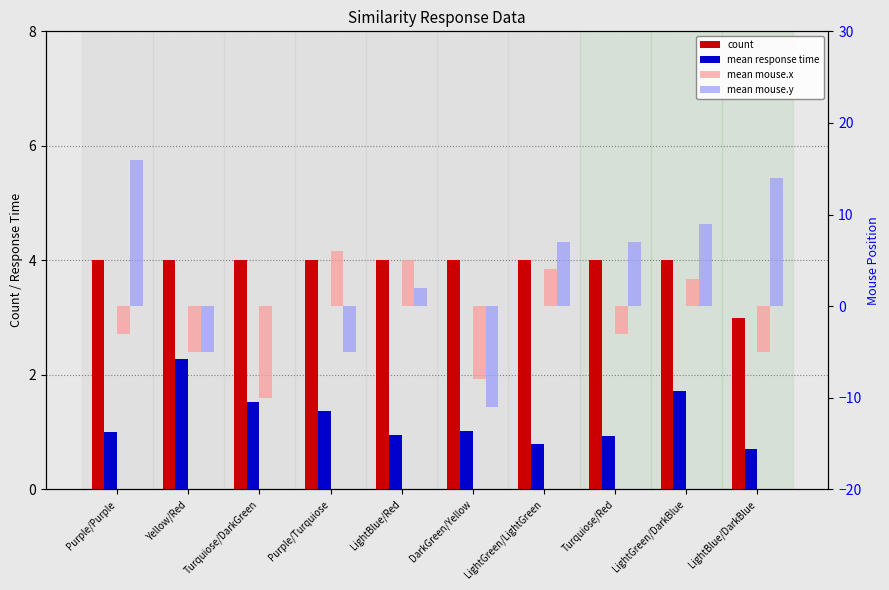

True or false: mean mouse.y has a value of 7.0 at LightGreen/LightGreen.

True